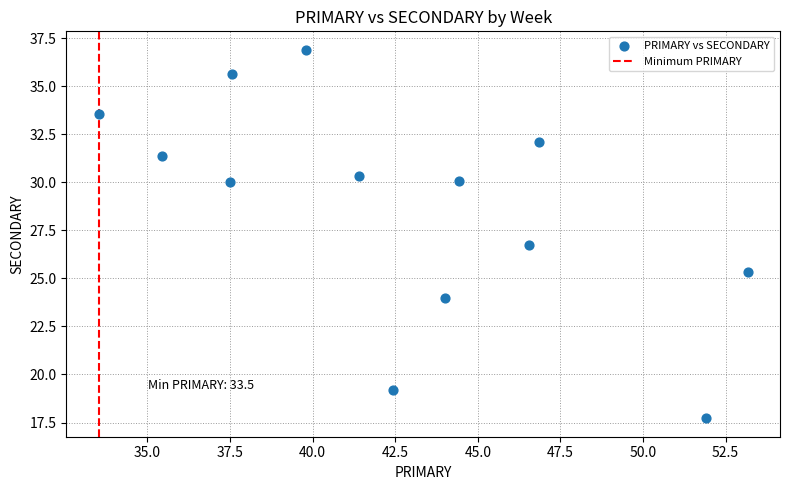

What Y value in the scatter plot is closest to 27?

26.7